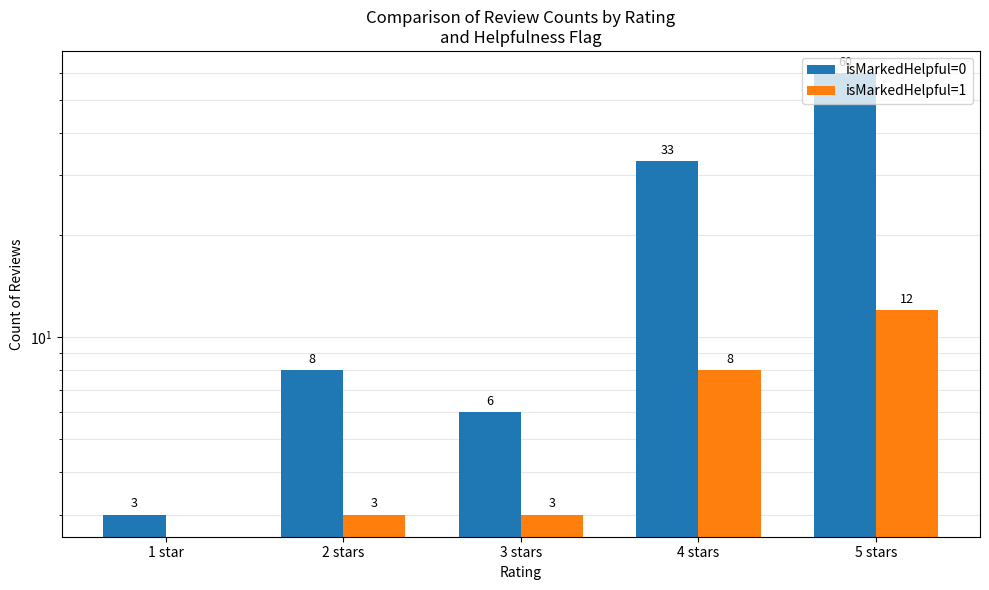

The isMarkedHelpful=0 series shows 33 at 4 stars. True or false?

True